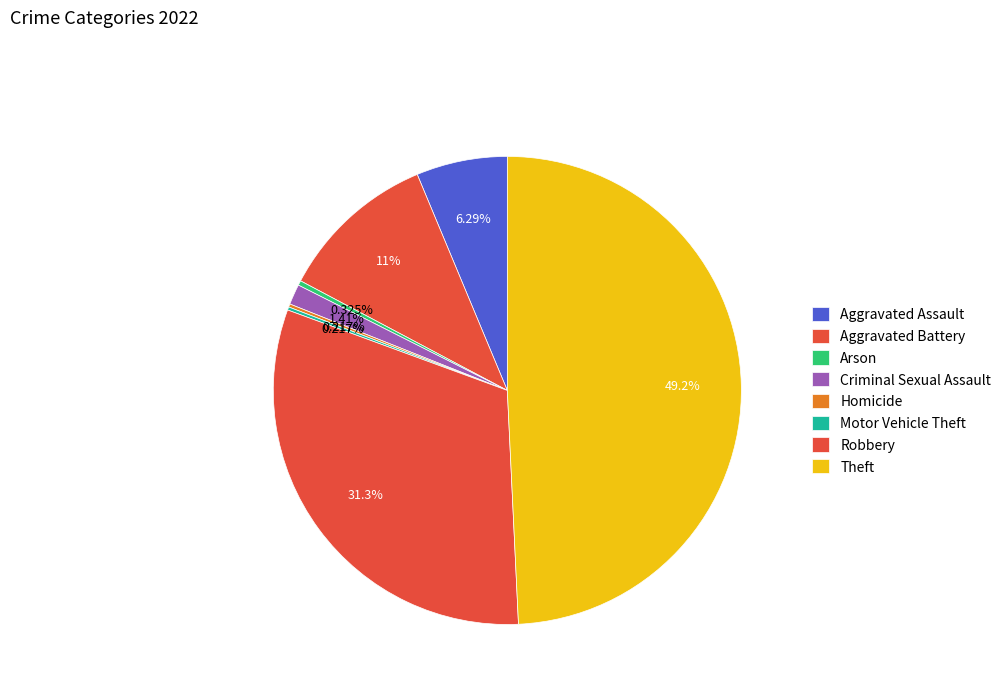

How many segments does this pie chart have?

8